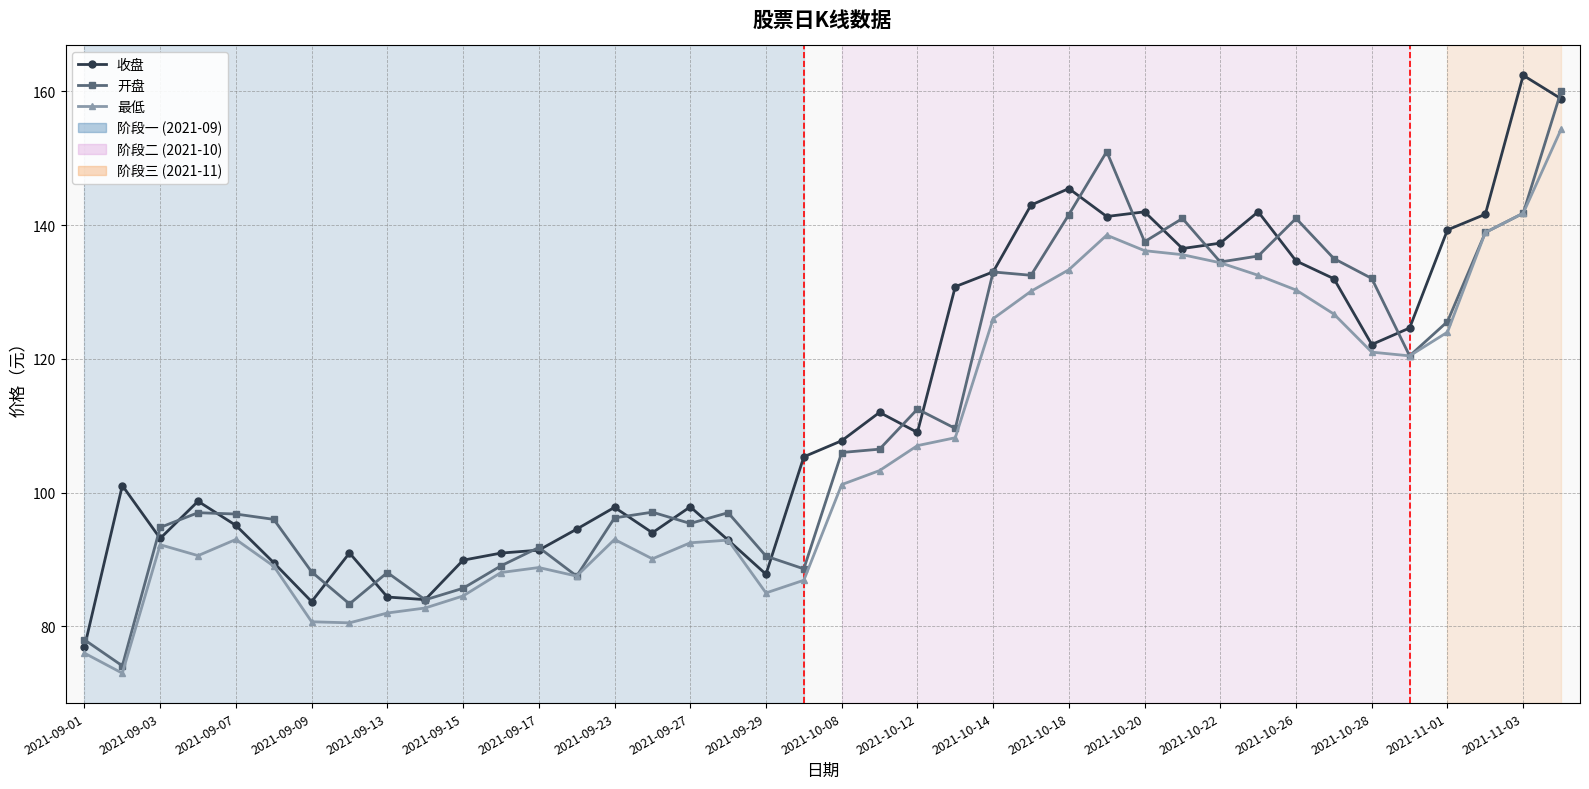

What is the value of the 收盘 point at the 3rd from the left?

93.2